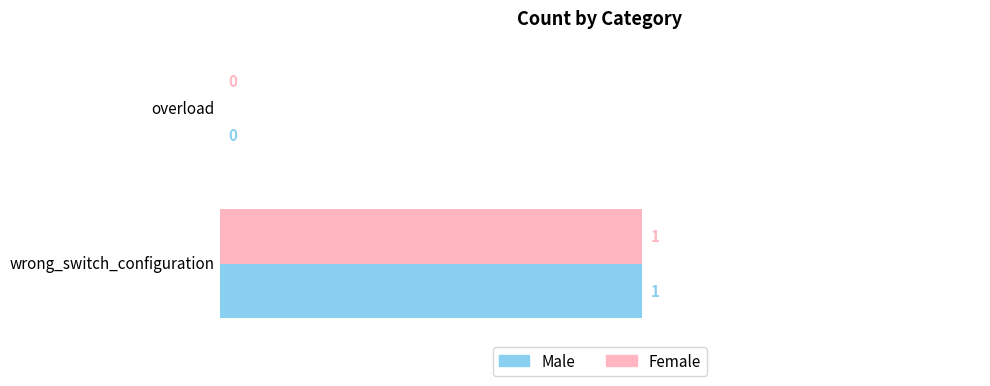

At which category is the sum across all series the highest?

wrong_switch_configuration